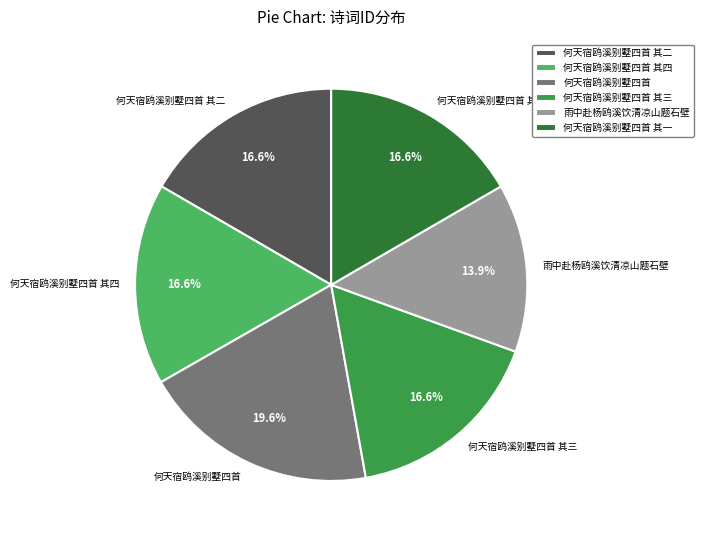

What portion of the pie excludes 何天宿鸥溪别墅四首?

80.4%